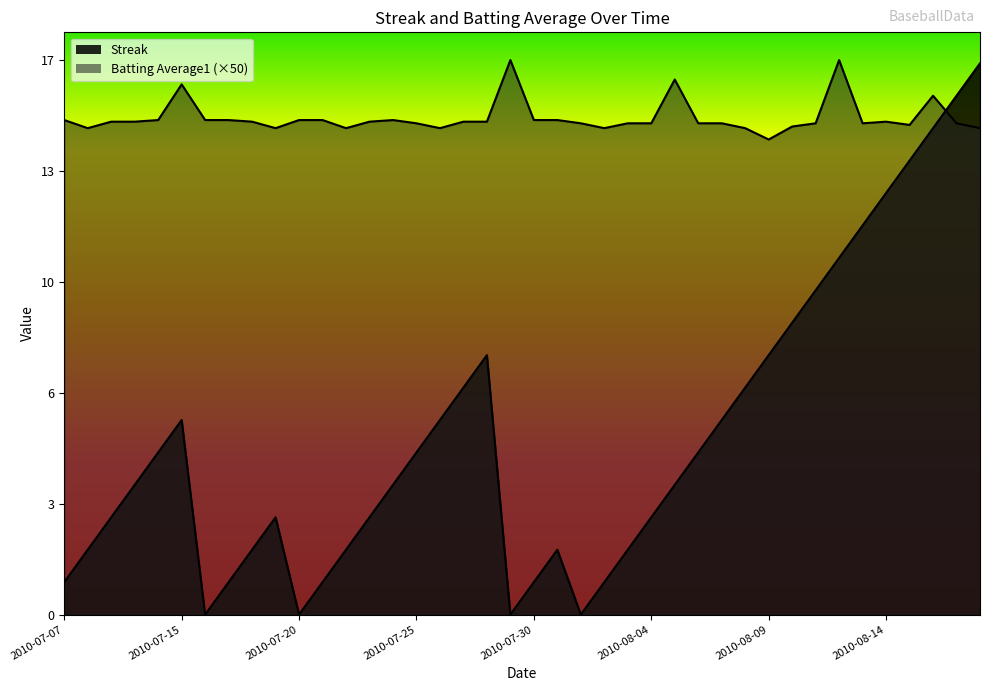

The Streak series shows 17.0 at 2010-08-18. True or false?

True